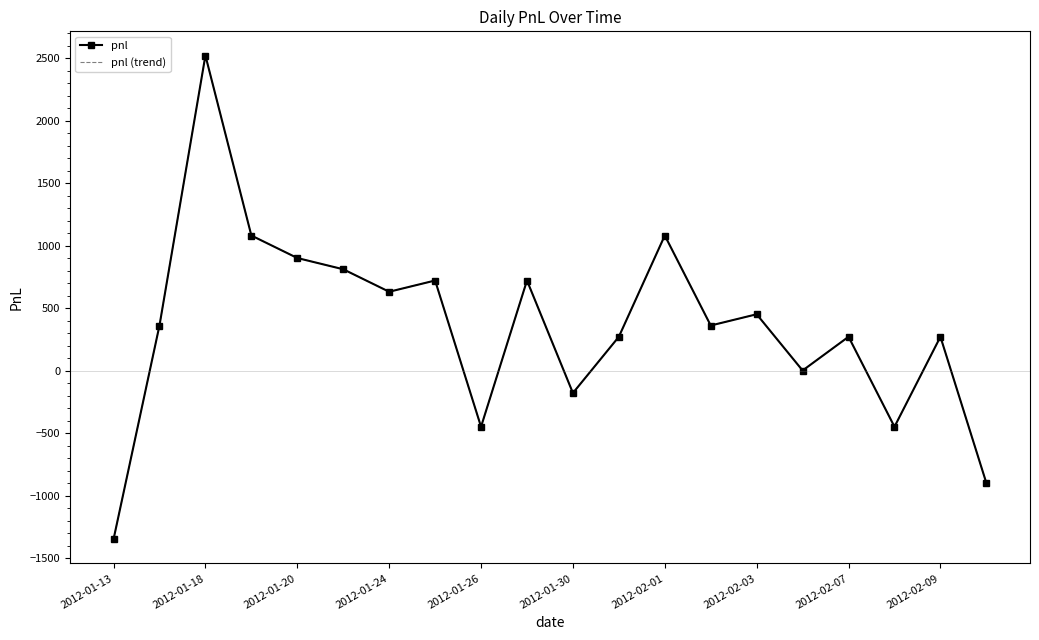

Which series has the largest range (max minus min)?

pnl